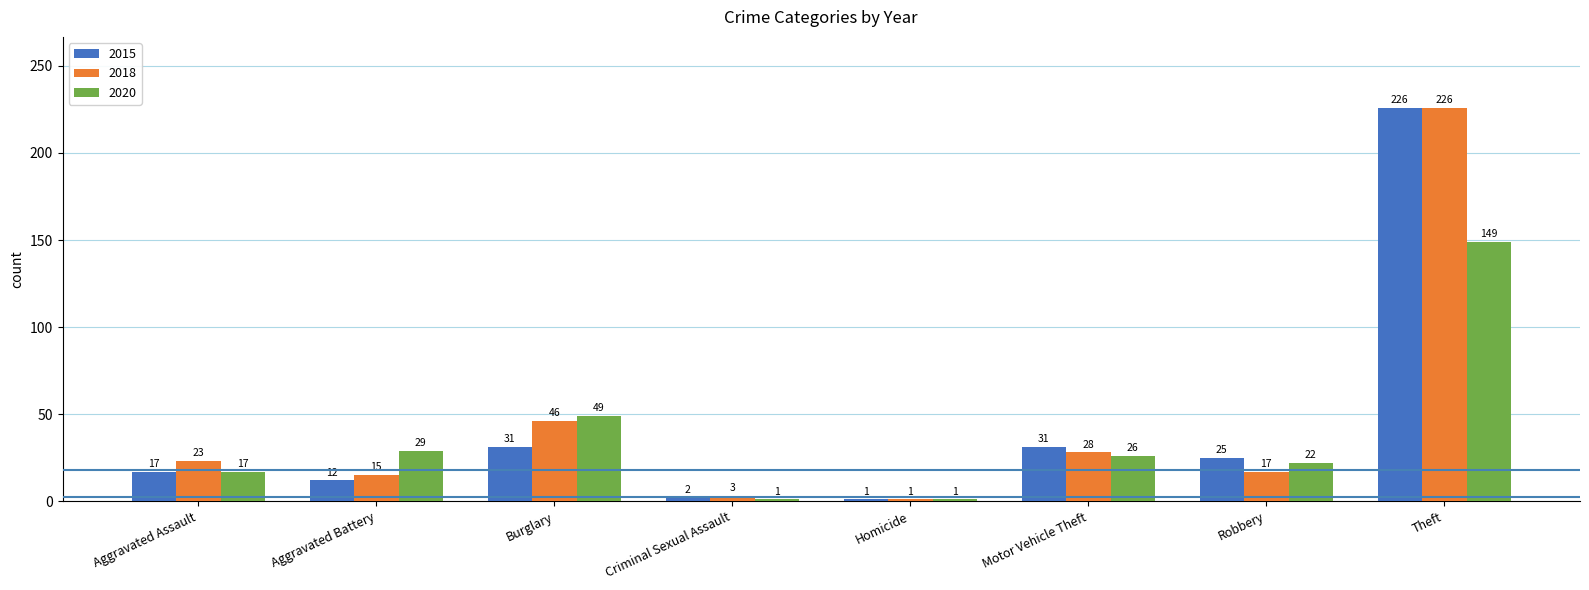

How many data points in 2018 are less than 23?

4